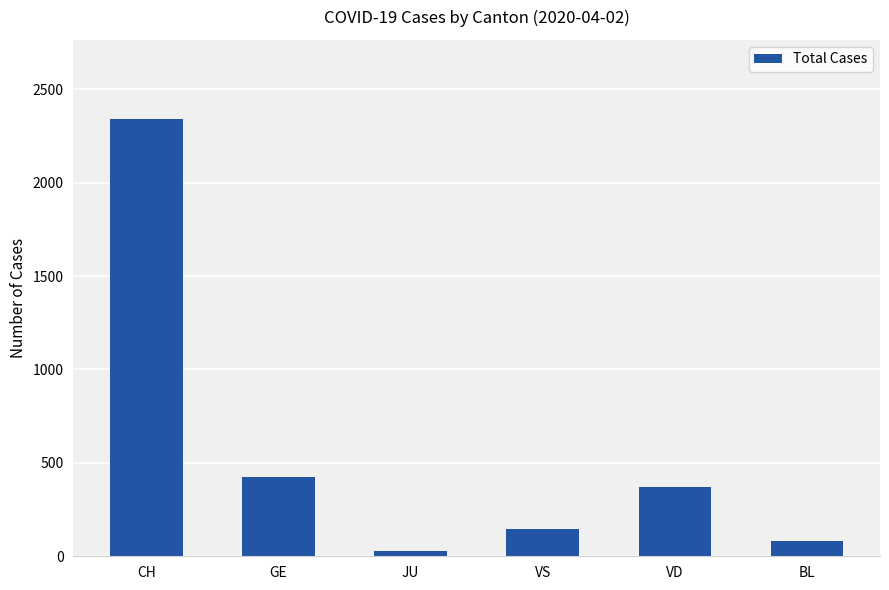

What is the value of the 5th bar from the left?

370